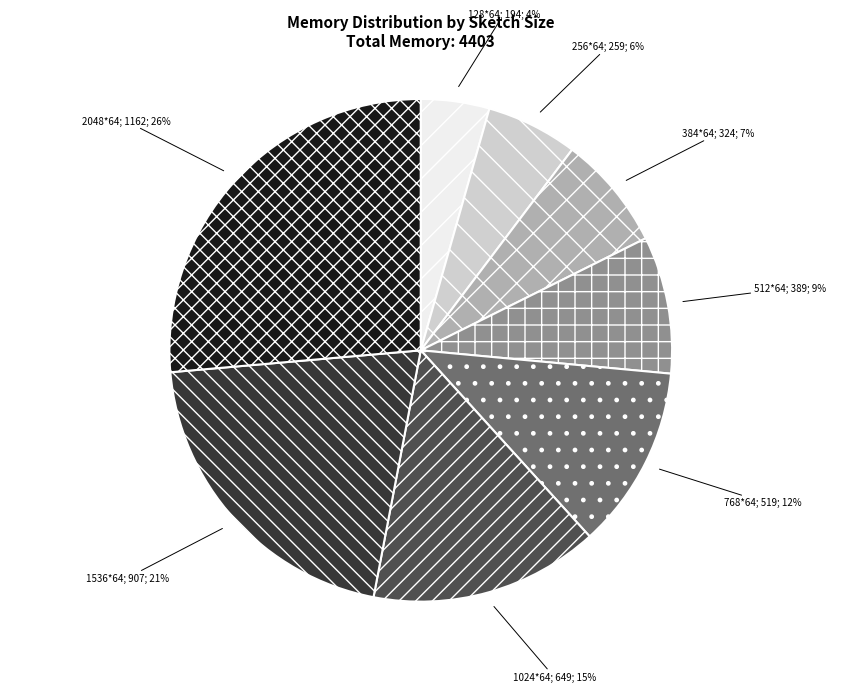

How many segments does this pie chart have?

8